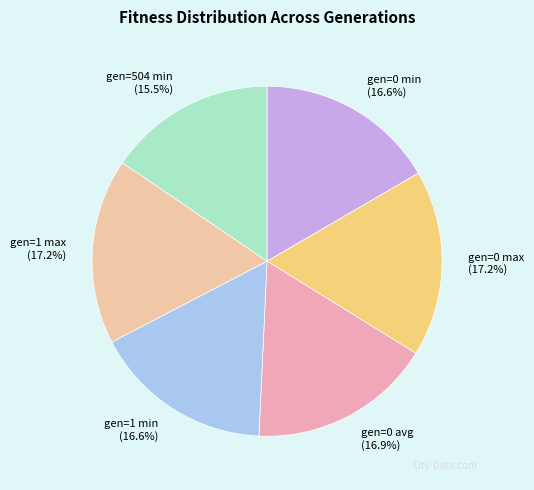

Do gen=0 min and gen=504 min together represent more than half of the pie?

No